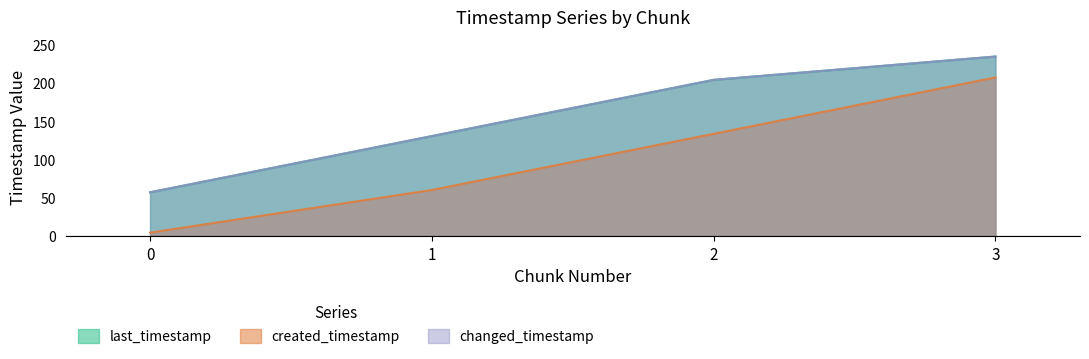

True or false: created_timestamp and changed_timestamp intersect in this chart.

False